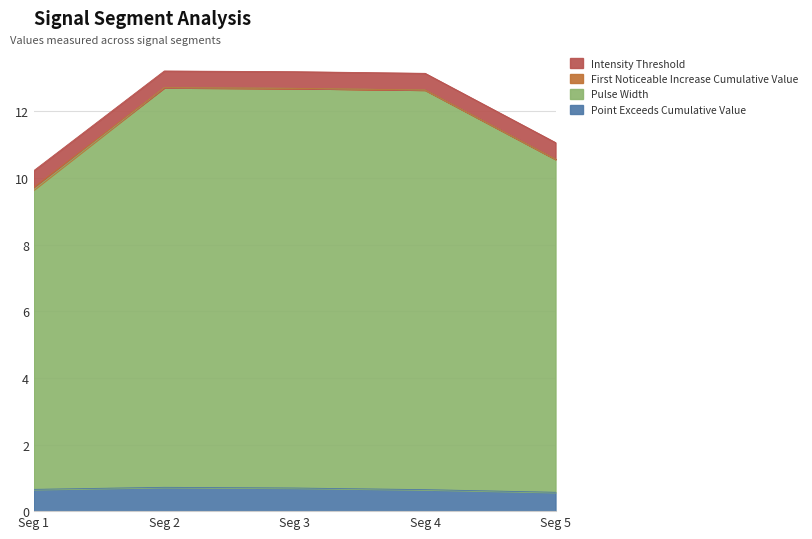

What is the lowest value of the Point Exceeds Cumulative Value series?

0.6